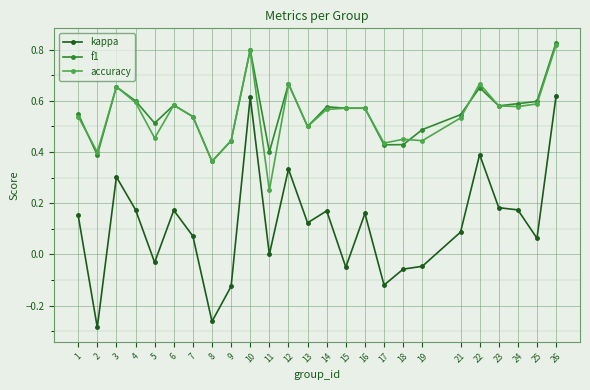

At which label does accuracy reach its minimum?

11